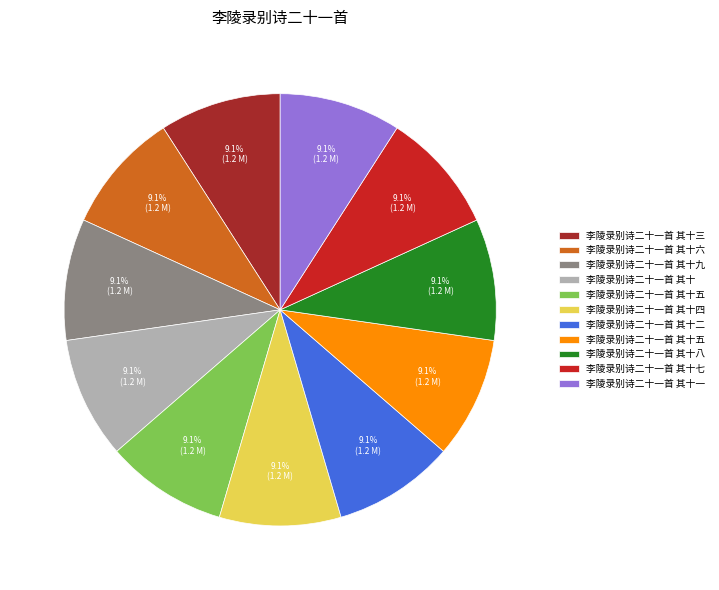

Is there any slice that represents more than half of the pie?

No